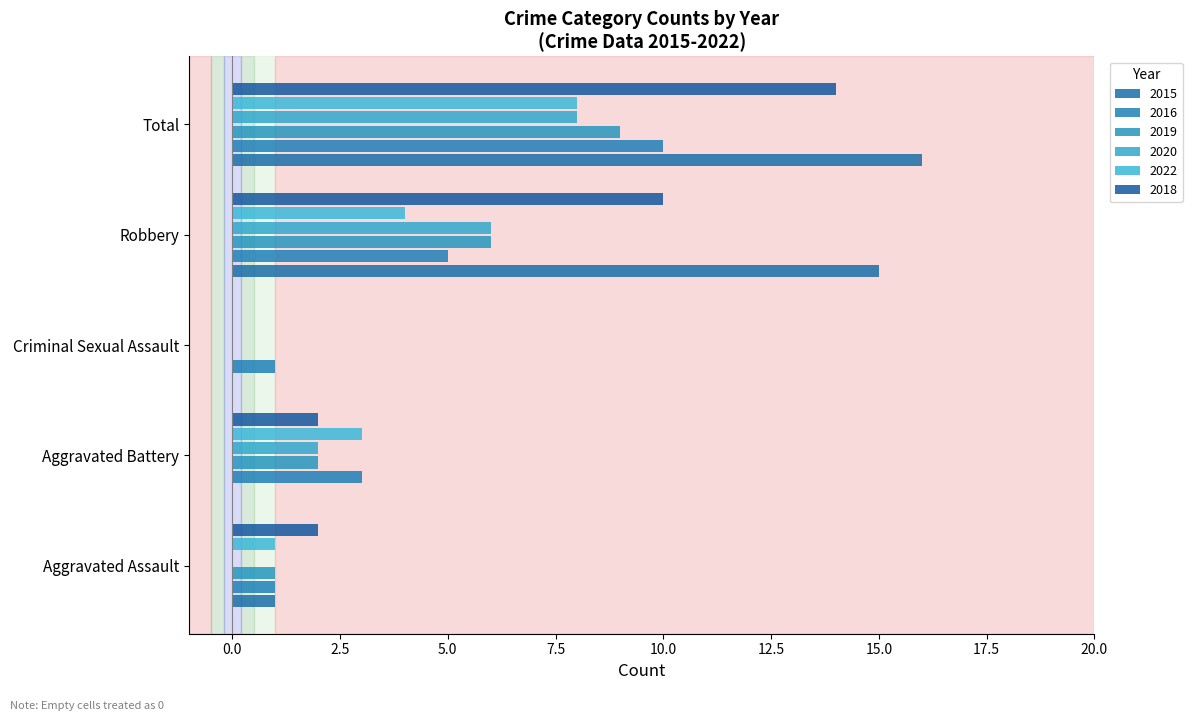

How many data points does each series have?

5